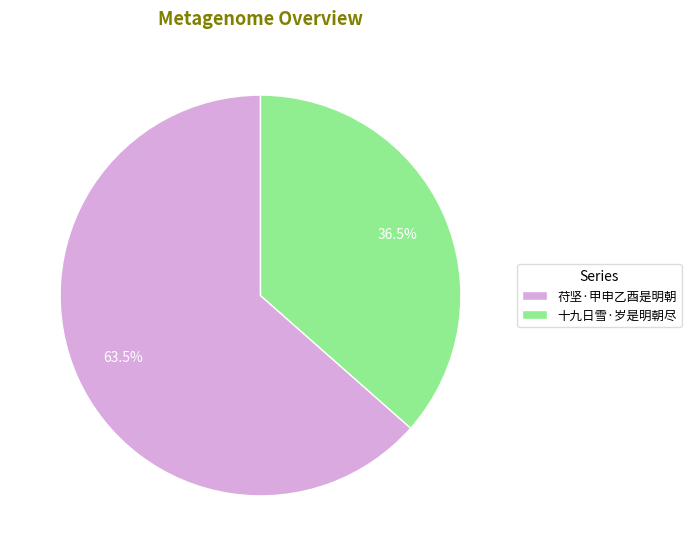

Which has a higher value, 苻坚·甲申乙酉是明朝 or 十九日雪·岁是明朝尽?

苻坚·甲申乙酉是明朝